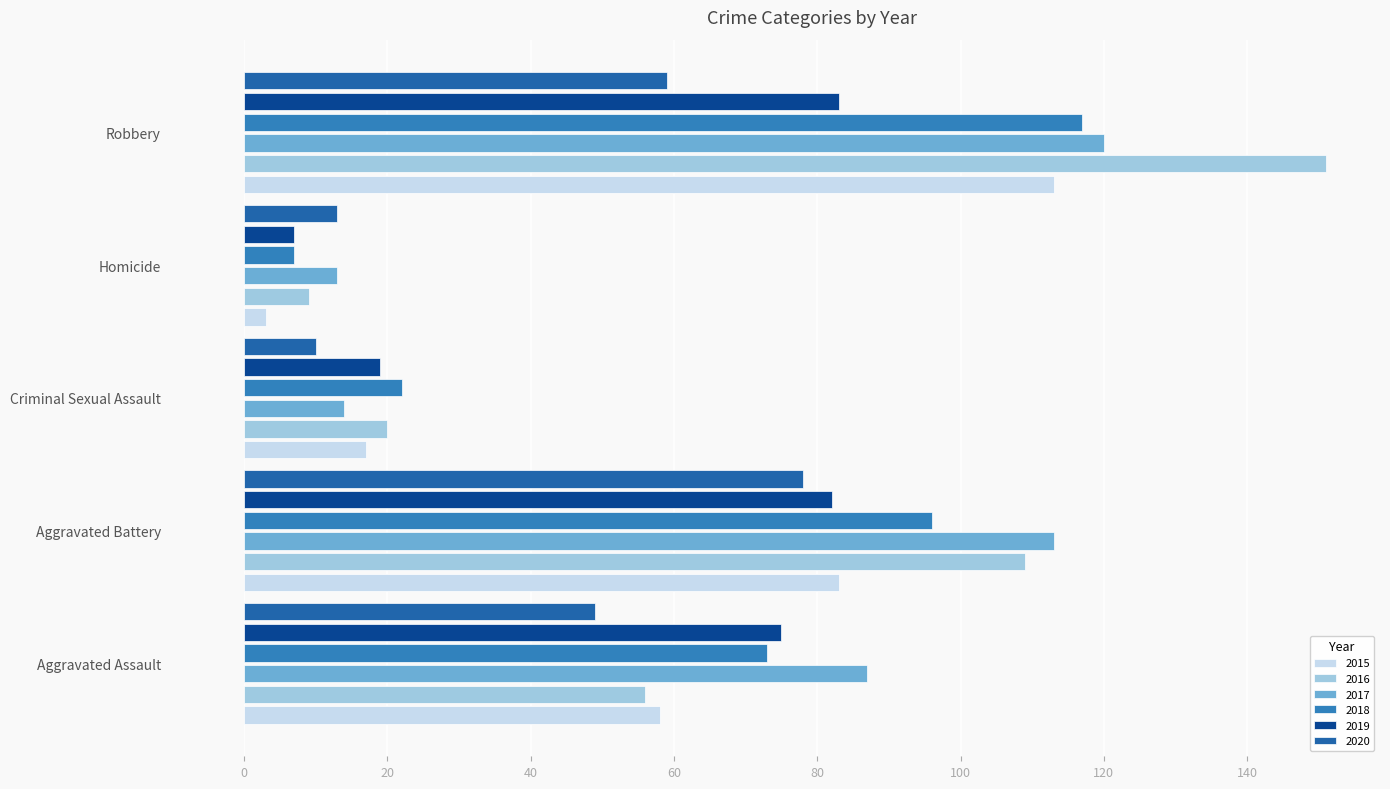

What is the maximum value shown in the chart?

151